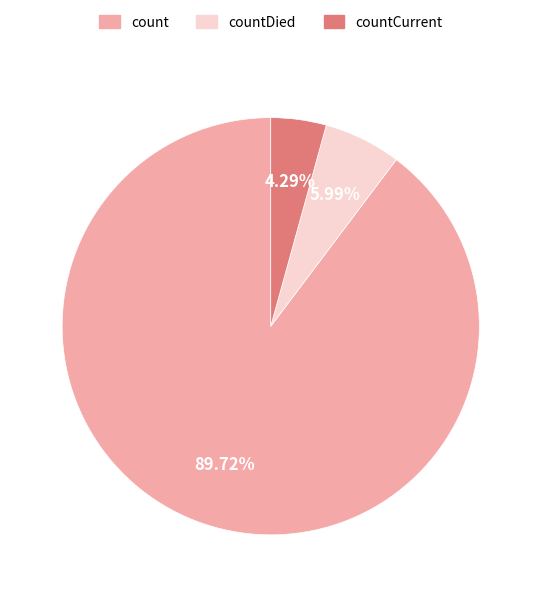

Does any single category account for the majority?

Yes